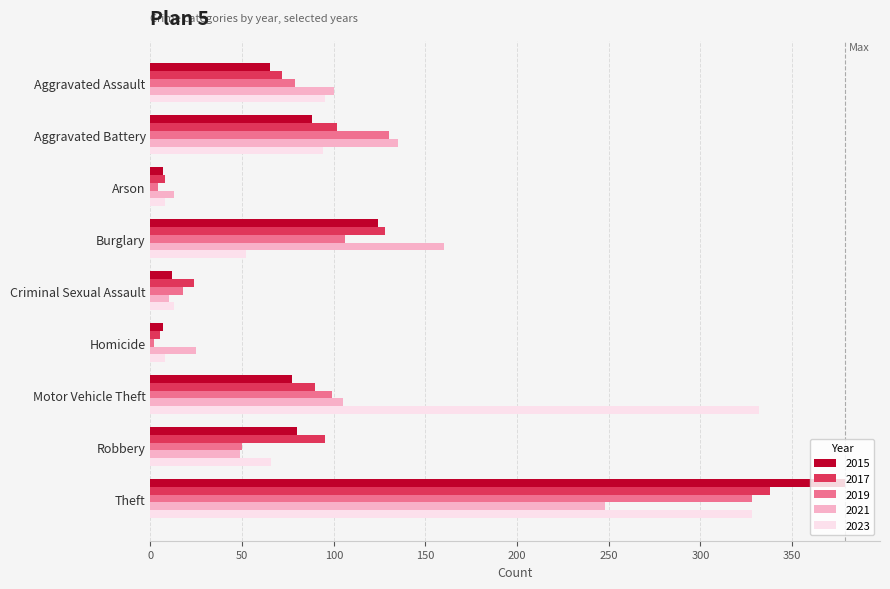

Is the value of 2023 at Theft greater than the value of 2021 at Robbery?

Yes